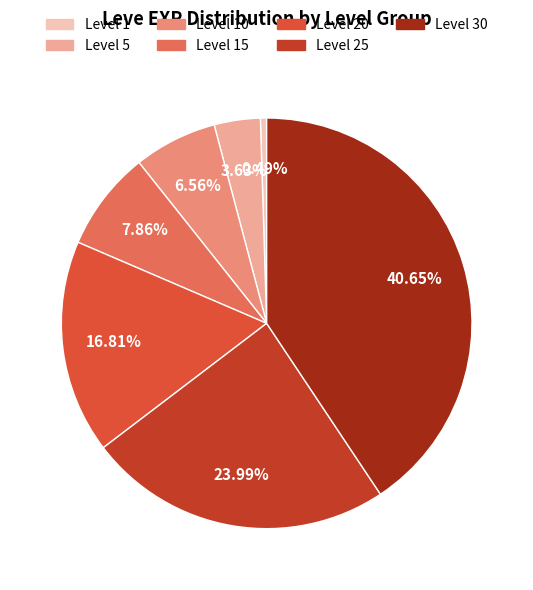

What percentage is the Level 5 slice, to the nearest percent?

4%